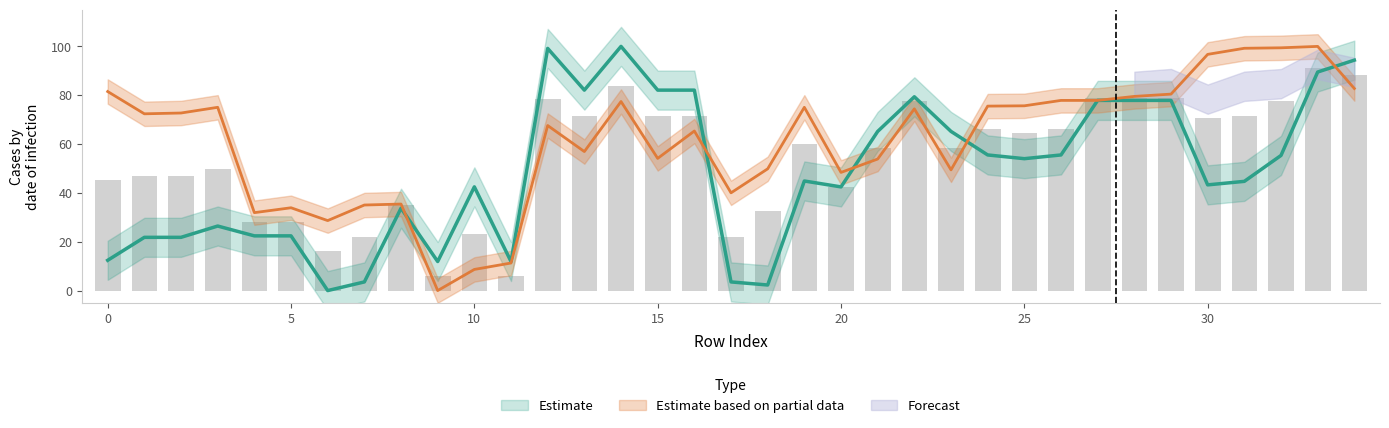

What is the difference between the maximum and minimum values in the y0 series?

100.0